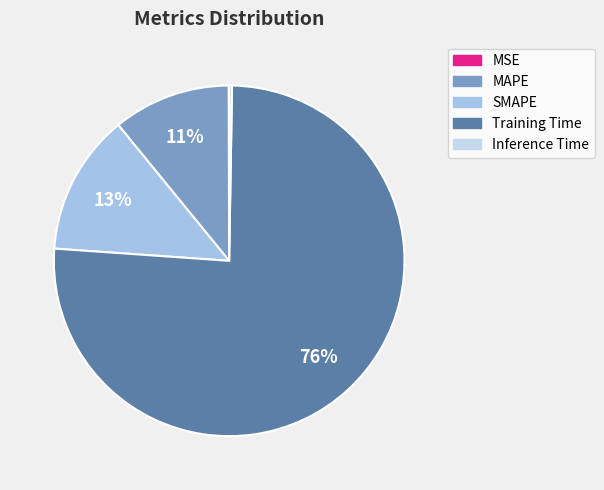

Count the number of slices in the pie.

5